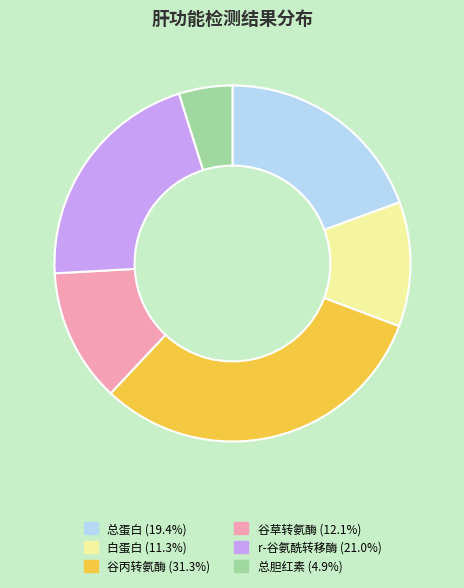

Which slice is the largest?

谷丙转氨酶